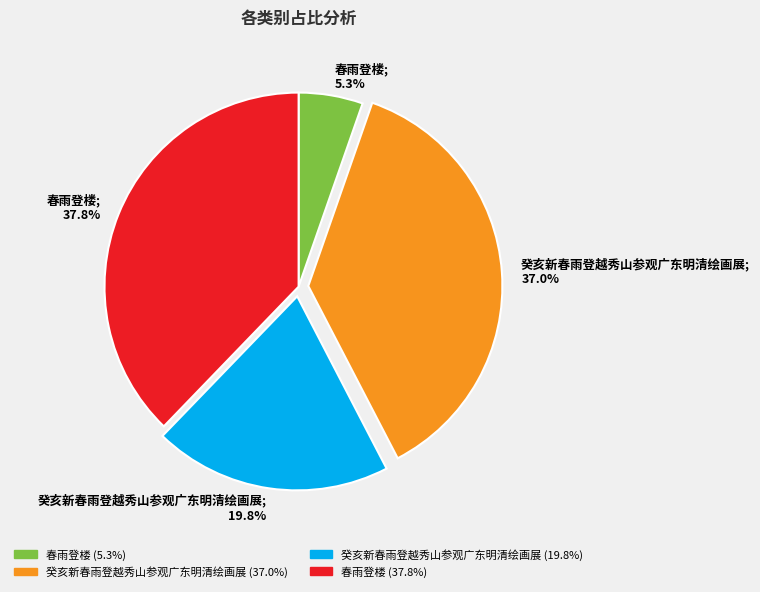

Is there any slice that represents more than half of the pie?

No